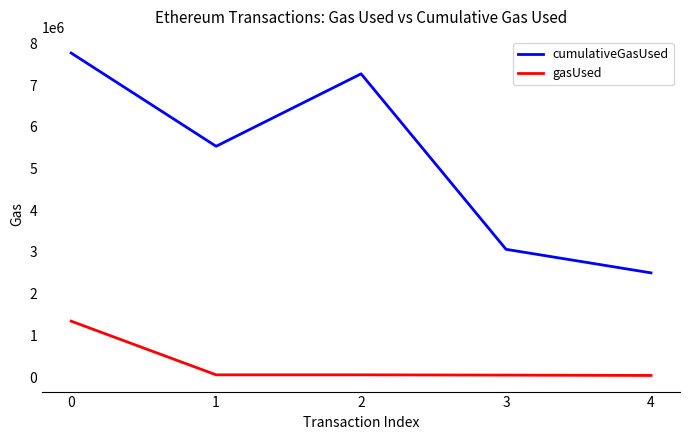

Which series has the largest range (max minus min)?

cumulativeGasUsed